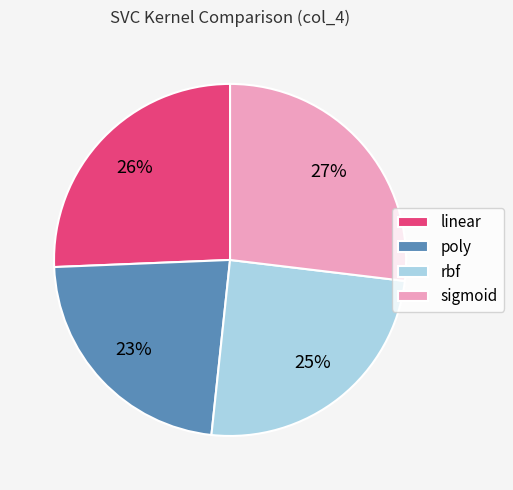

Is it true that sigmoid is 27% of the pie?

True